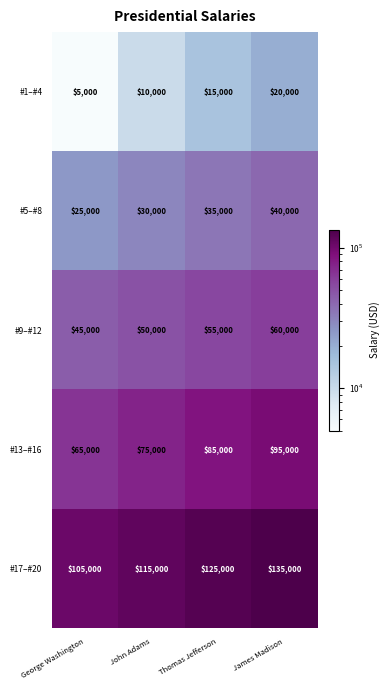

Which label corresponds to the largest value in the chart?

James Madison